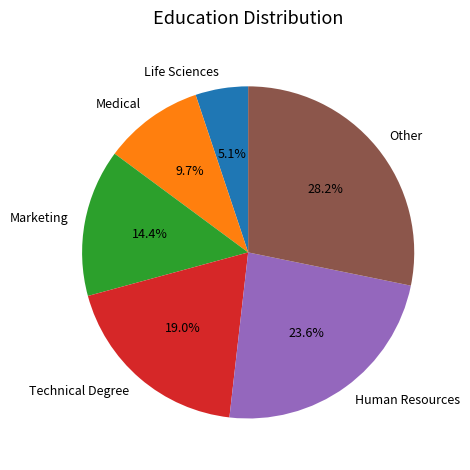

Count the number of slices in the pie.

6